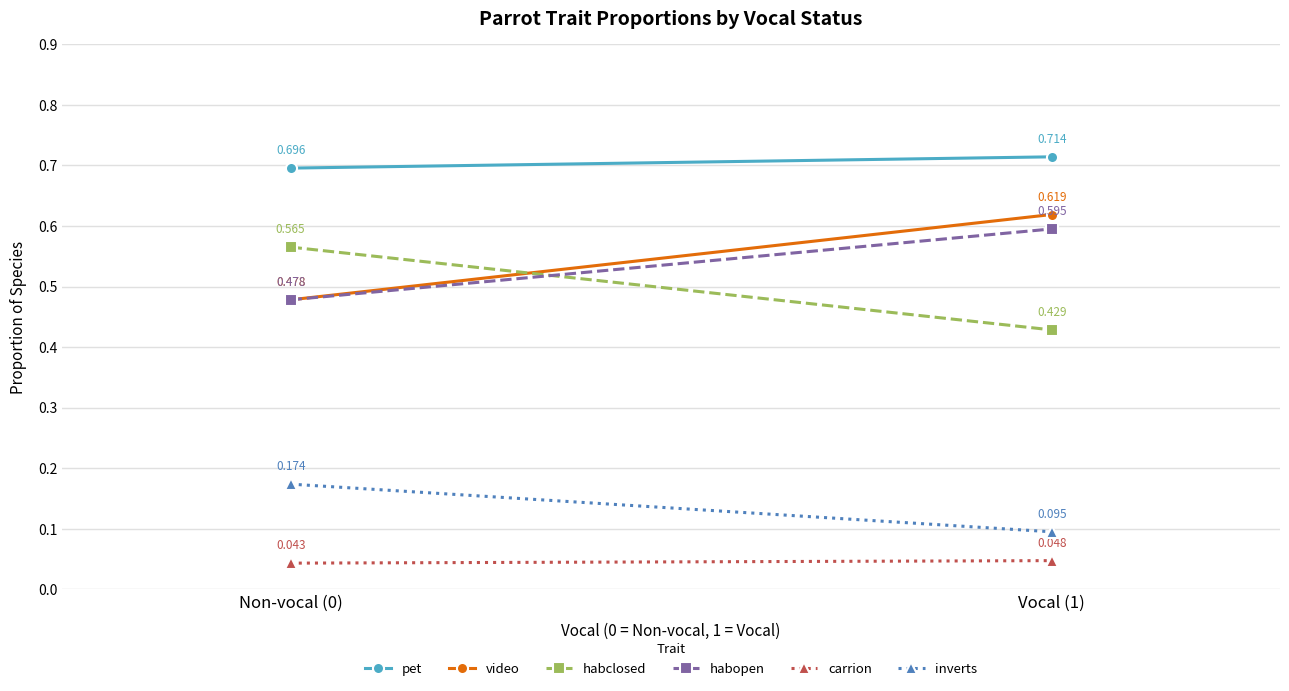

Reading left to right, what are all the values shown in this chart?

pet: 0.7	0.7
video: 0.5	0.6
habclosed: 0.6	0.4
habopen: 0.5	0.6
carrion: 0.0	0.0
inverts: 0.2	0.1